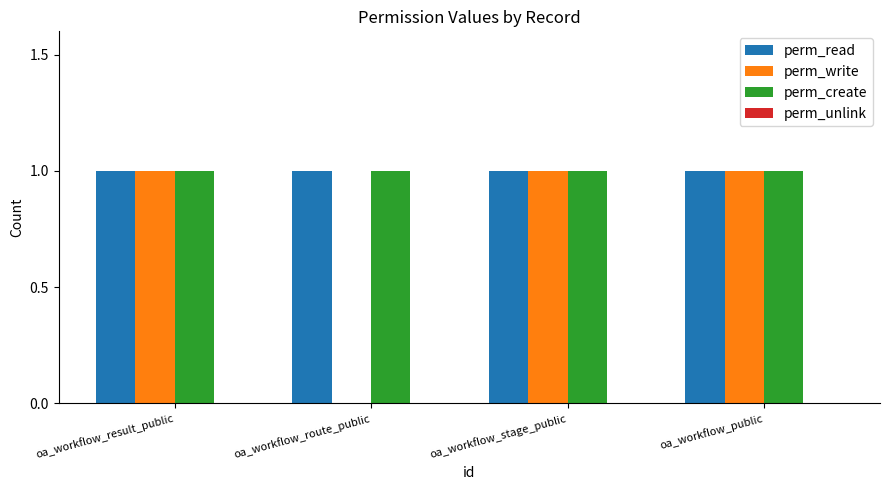

Which series has the largest range (max minus min)?

perm_write